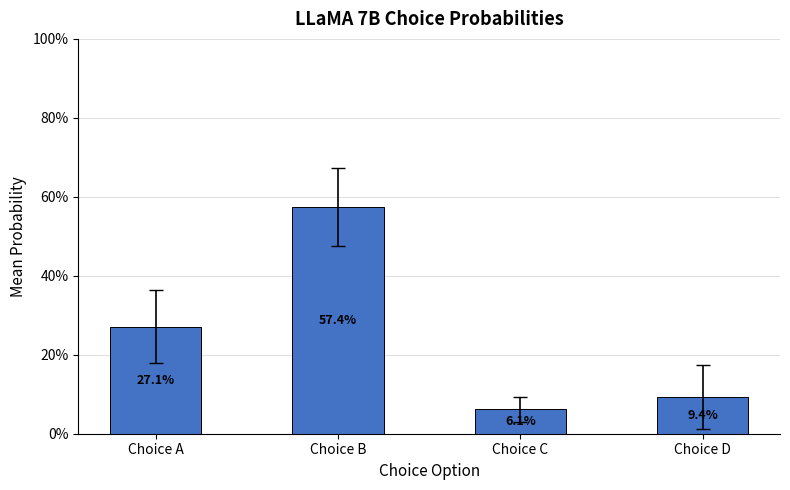

Are the bars horizontal?

No